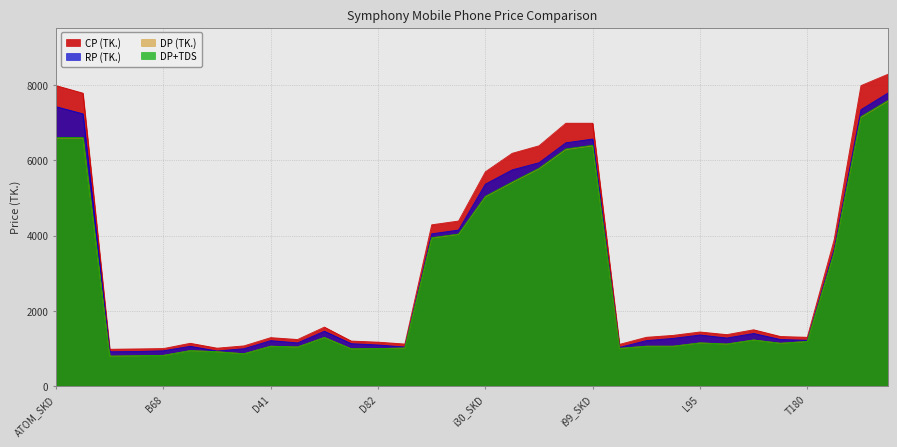

What is the lowest value of the DP (TK.) series?

797.0